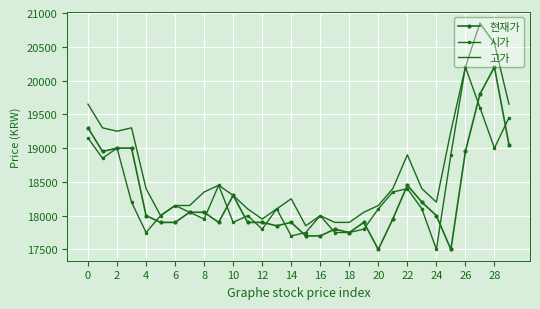

What is the greatest value displayed?

20850